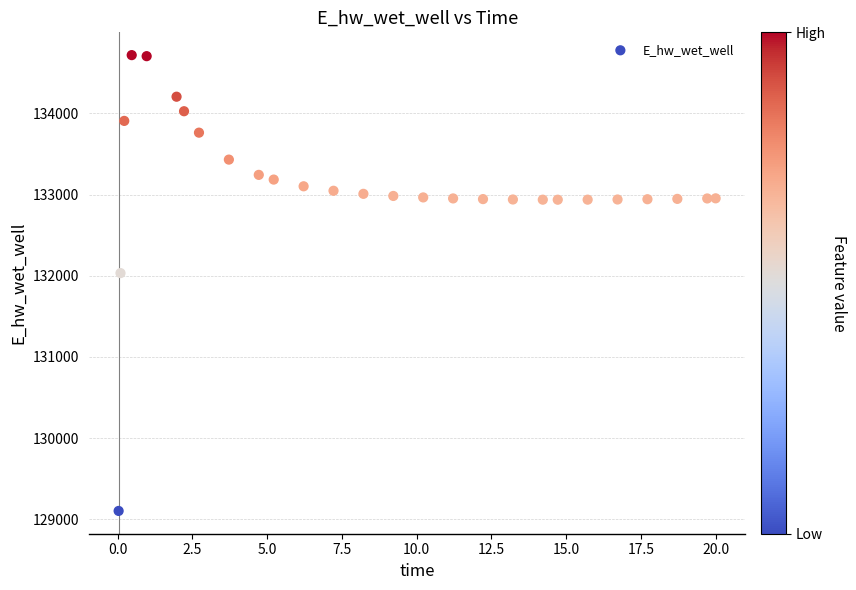

What Y value in the scatter plot is closest to 131910?

132033.1